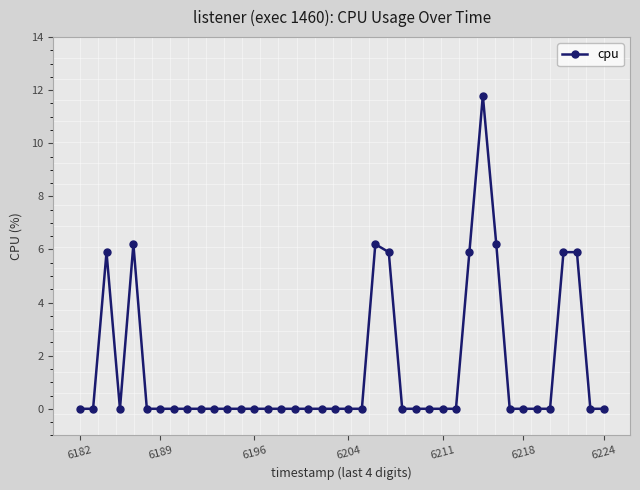

True or false: the data has more than 2 interior local peaks.

True